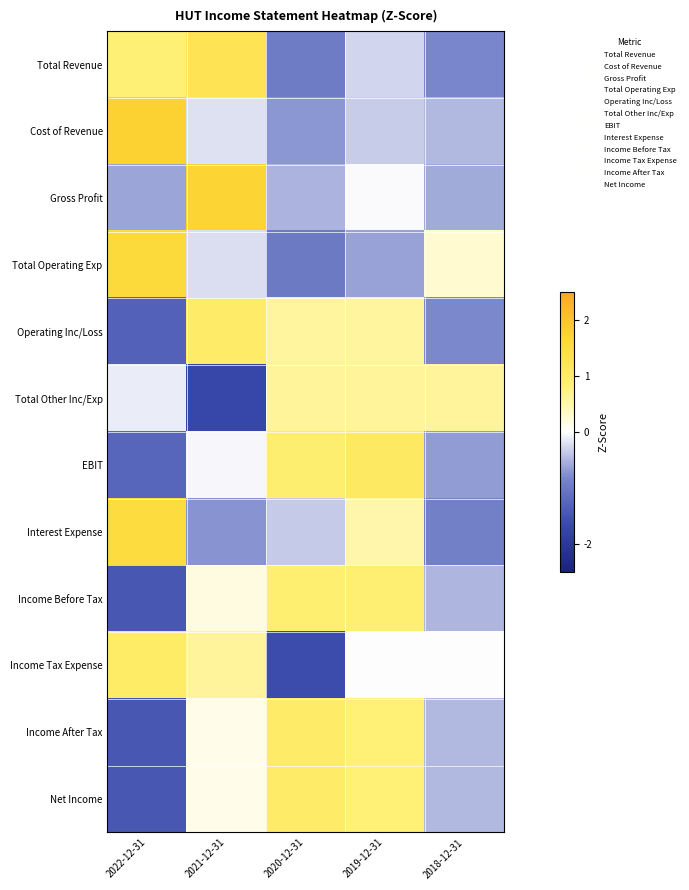

Rank the series at 2020-12-31 from lowest to highest value.

Income Tax Expense, Total Operating Exp, Total Revenue, Cost of Revenue, Gross Profit, Interest Expense, Operating Inc/Loss, Total Other Inc/Exp, Income Before Tax, EBIT, Income After Tax, Net Income